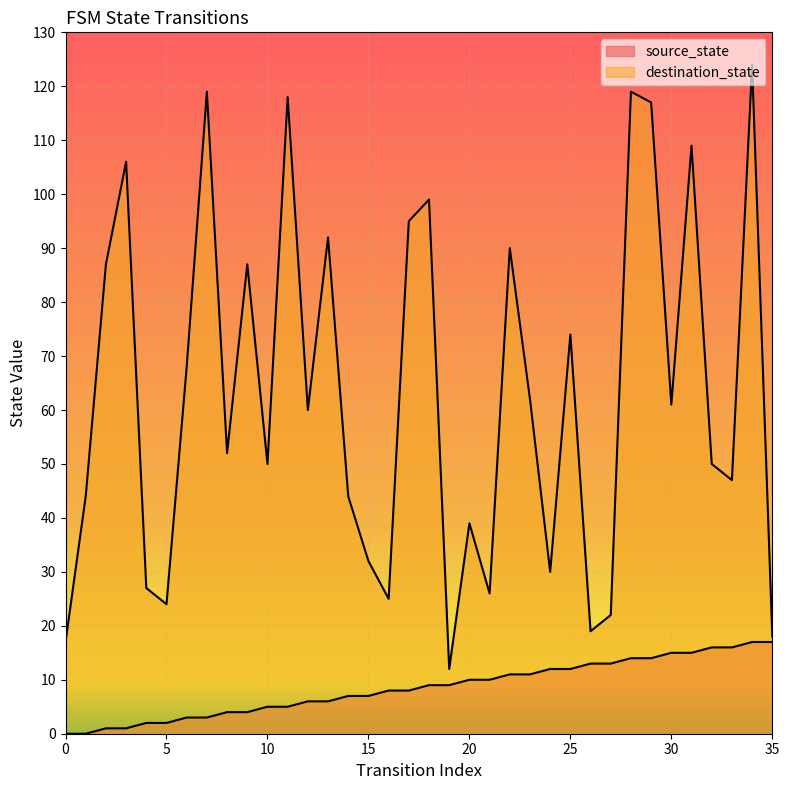

Where does the source_state series first go above 9?

20